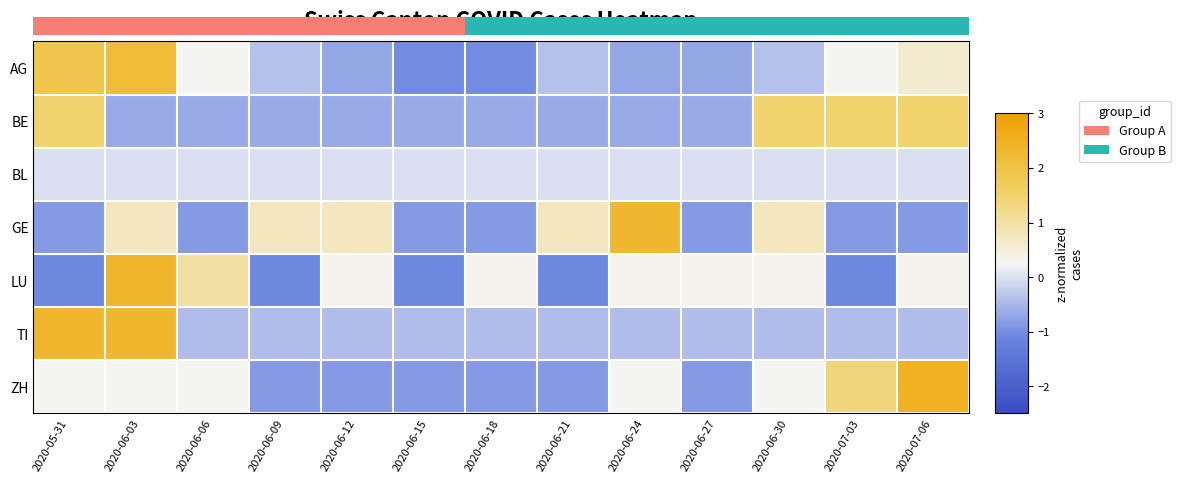

At how many categories does at least one series exceed 1?

7